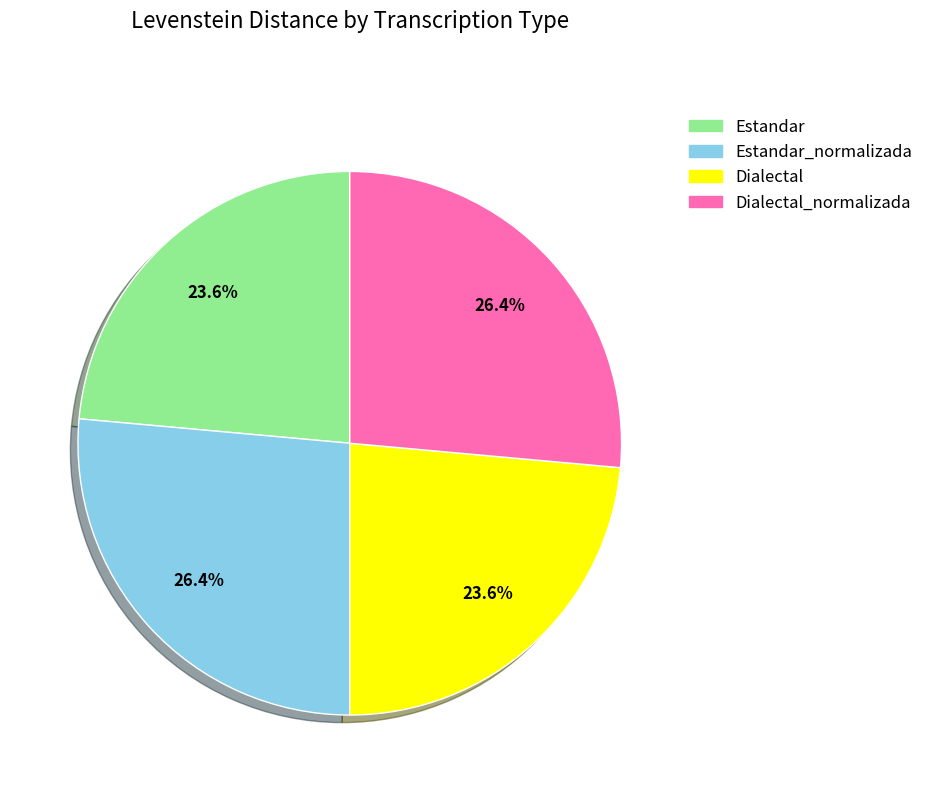

Does any single category account for the majority?

No